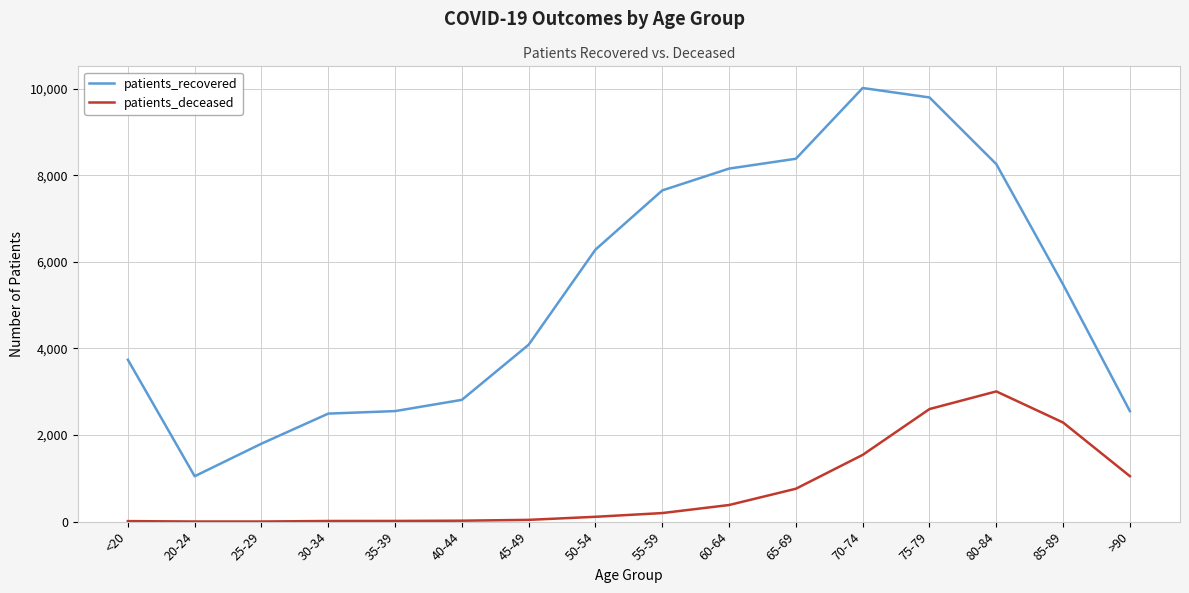

True or false: patients_recovered and patients_deceased cross at least once.

False